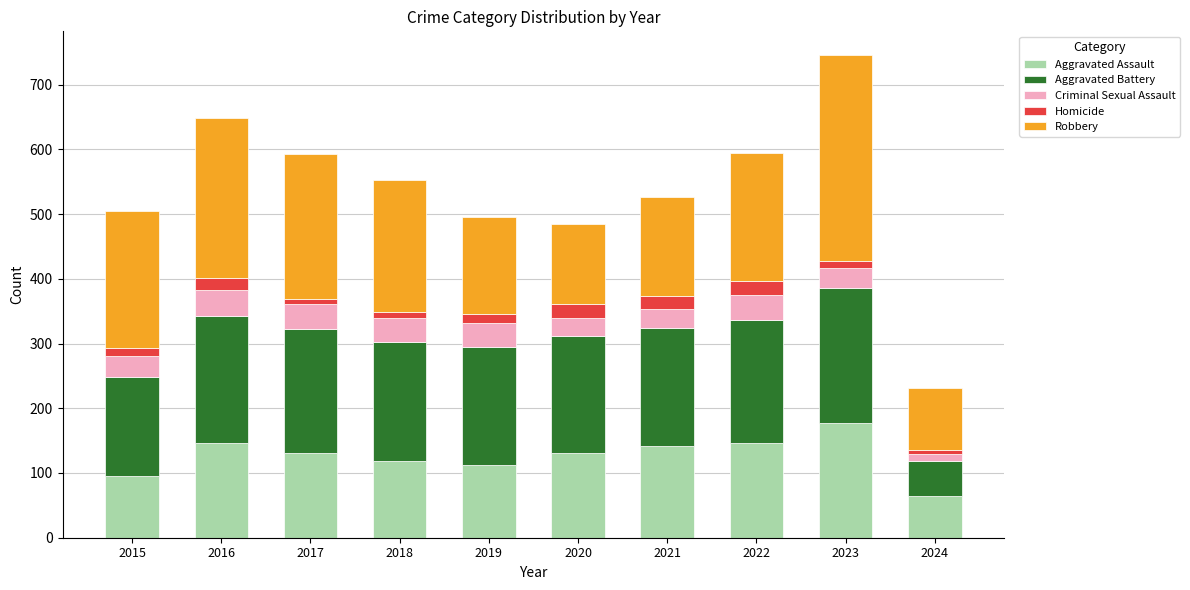

At which category is the sum across all series the highest?

2023